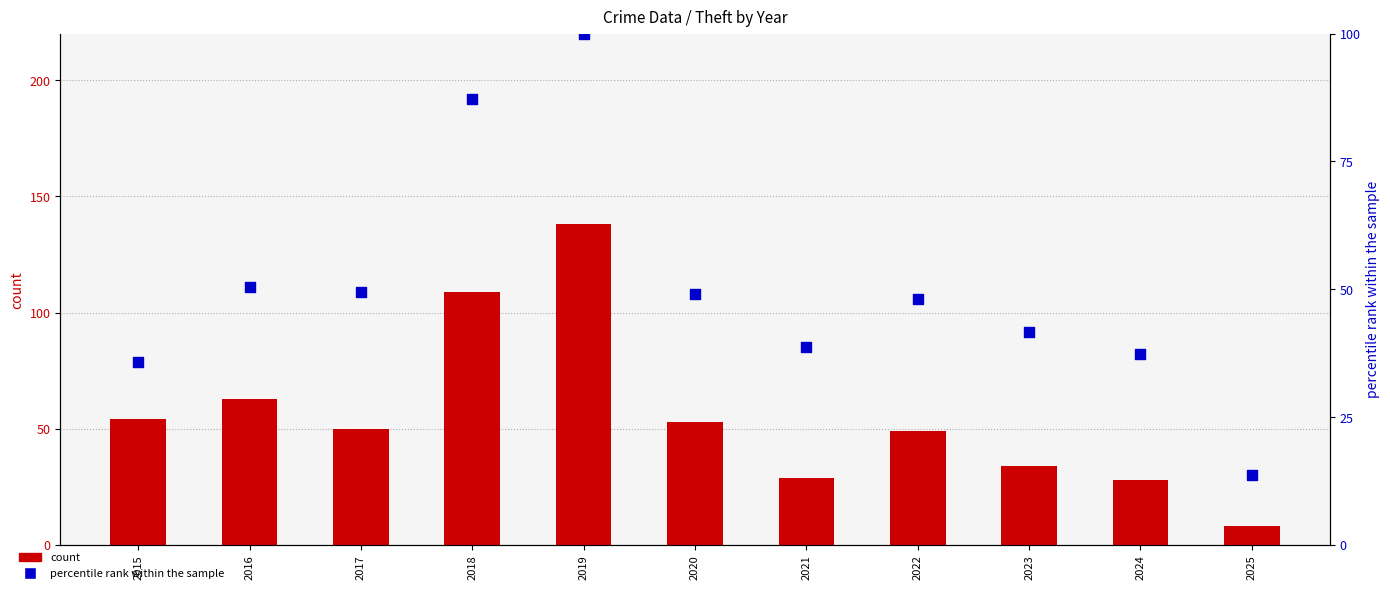

Which series has the widest spread of Y values?

count (Theft)